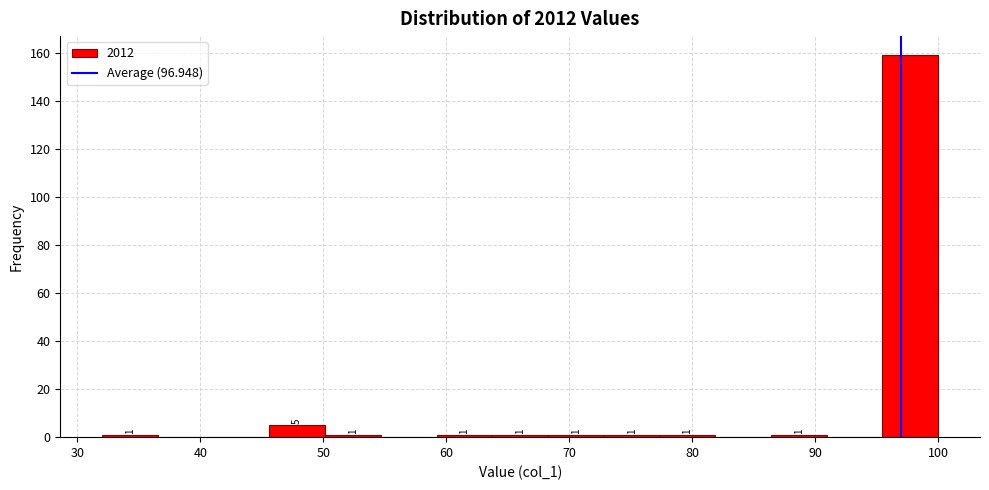

Over which range of the x-axis is the bar tallest?

95 to 100